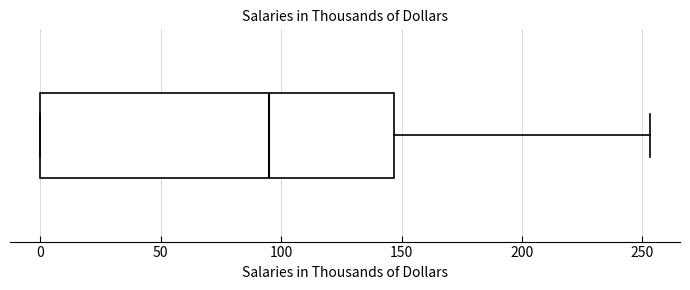

Transcribe this box plot: give where the median line is, the range the box spans, and where the two whiskers end, as read against the x-axis. The values are not printed on the chart, so give them approximately, as read against the axis.

median 95, box 0 to 145, whiskers 0 to 255